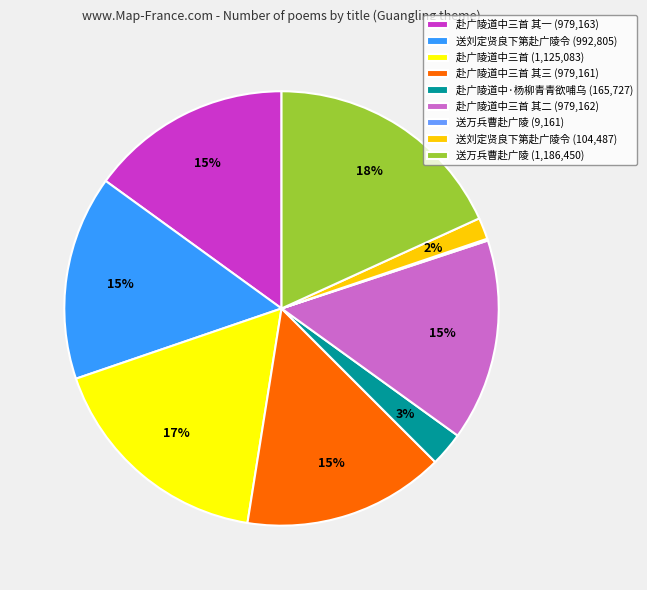

To the nearest percent, what is the difference between the largest and smallest slice percentages?

18%